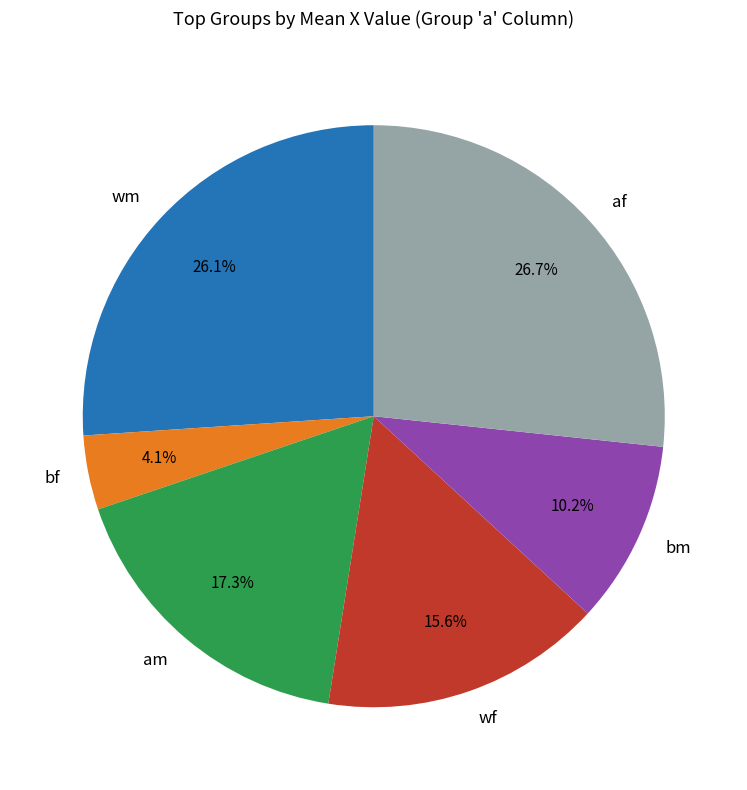

To the nearest percent, what is the difference between the largest and smallest slice percentages?

23%